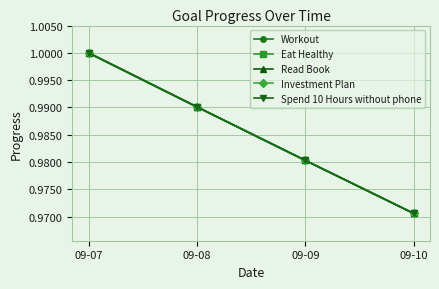

Which series has the widest spread of values?

Workout